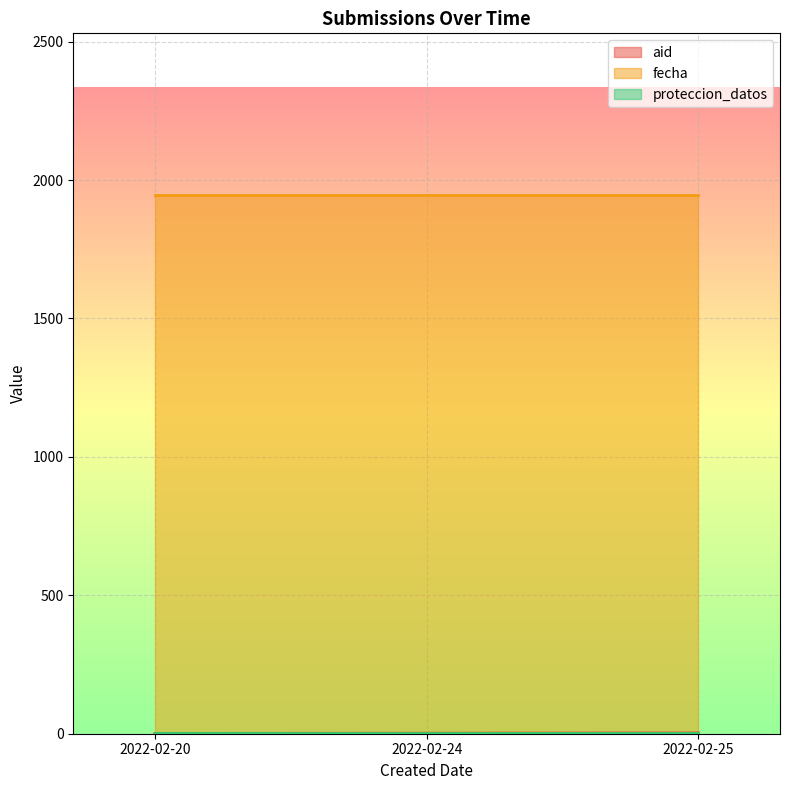

What is the value of the fecha point at the 1st from the left?

1946